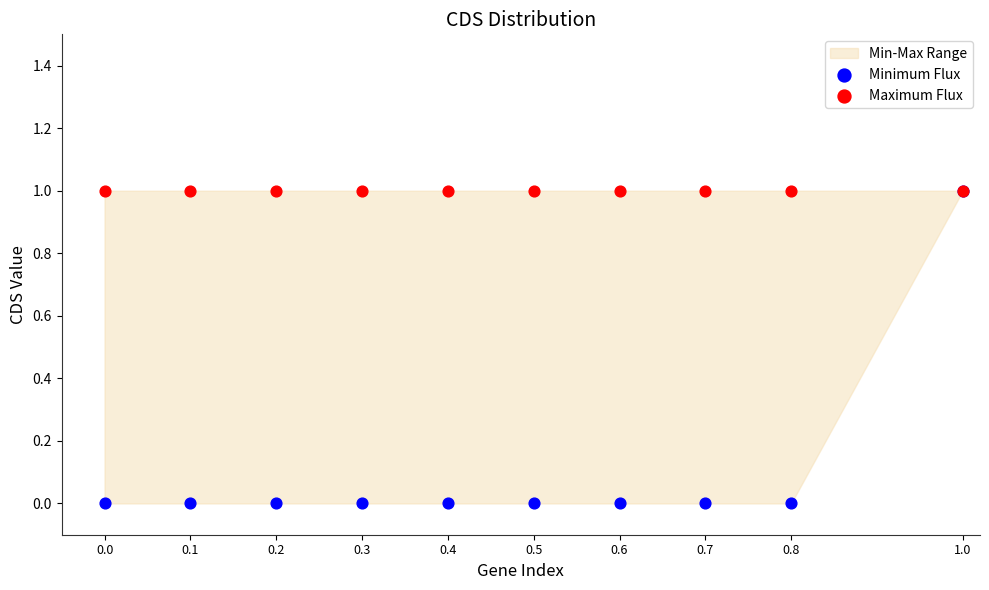

Which series contains the lowest Y value?

Minimum Flux